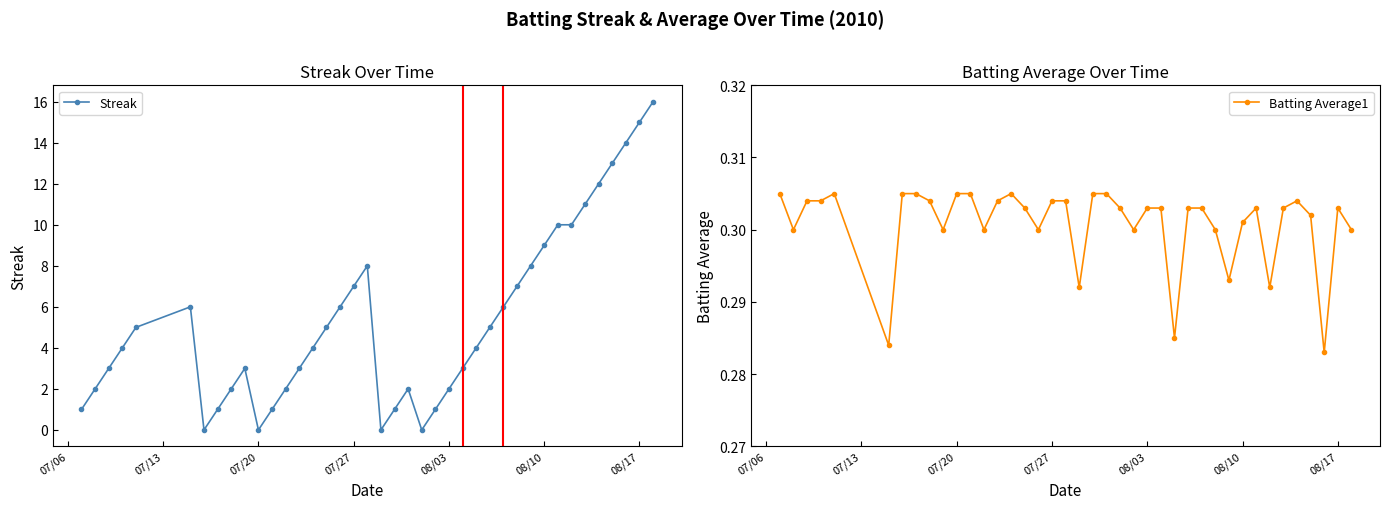

The Streak series shows 1 at 08/03. True or false?

False